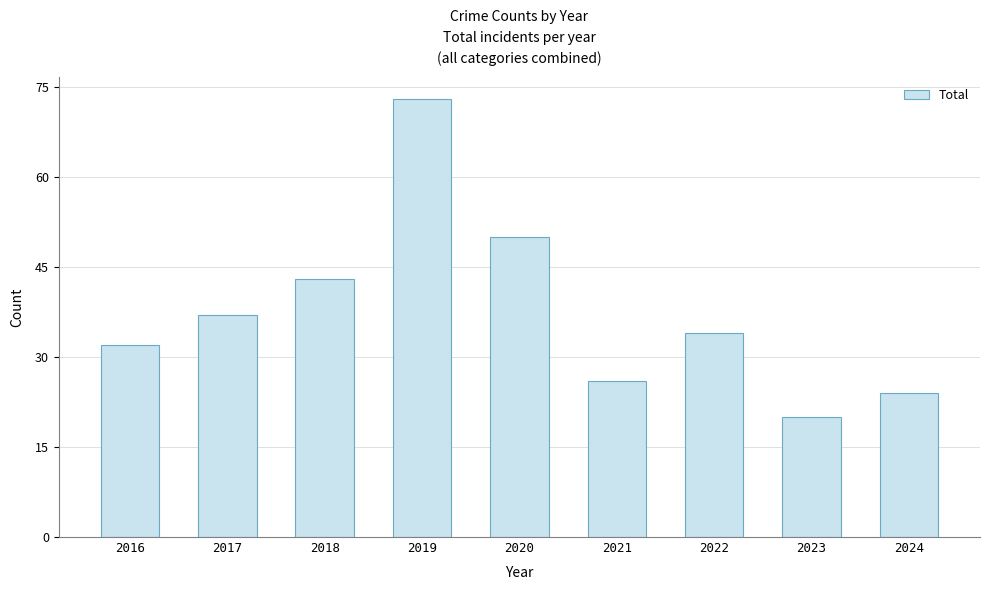

Which has a higher value, 2020 or 2024?

2020